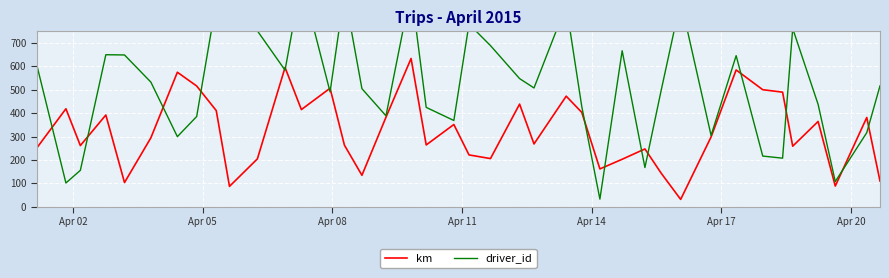

What is the maximum value for km?

633.9